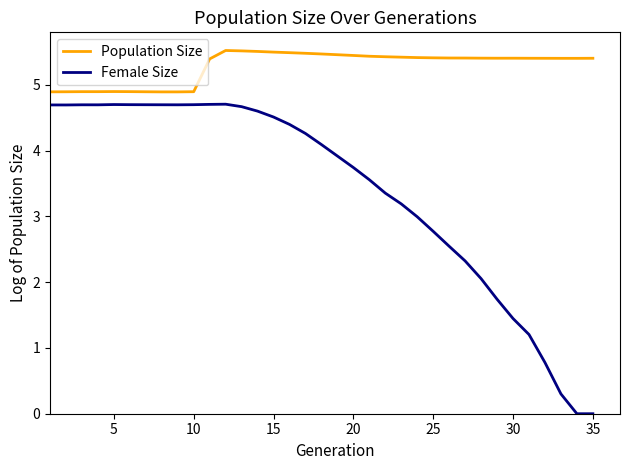

True or false: Population Size and Female Size cross at least once.

False